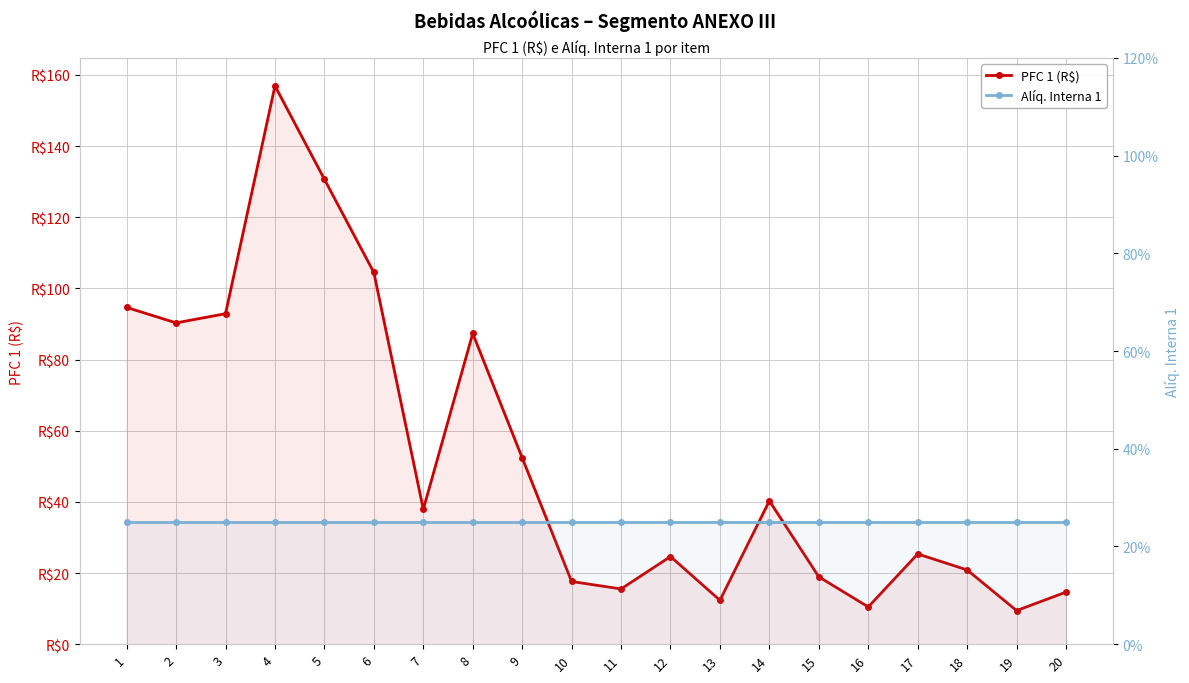

Is the value of PFC 1 (R$) at 9 greater than the value of Alíq. Interna 1 at 20?

Yes